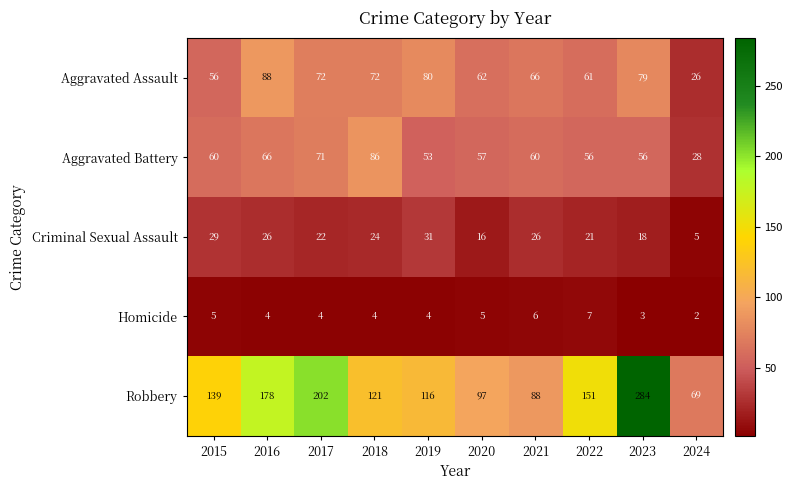

At how many categories does at least one series exceed 3?

10